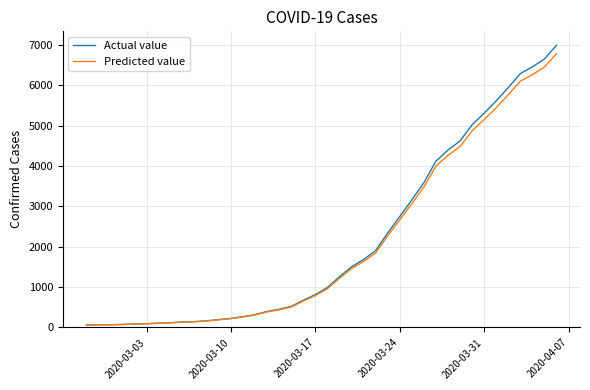

Which series has the widest spread of values?

Actual value